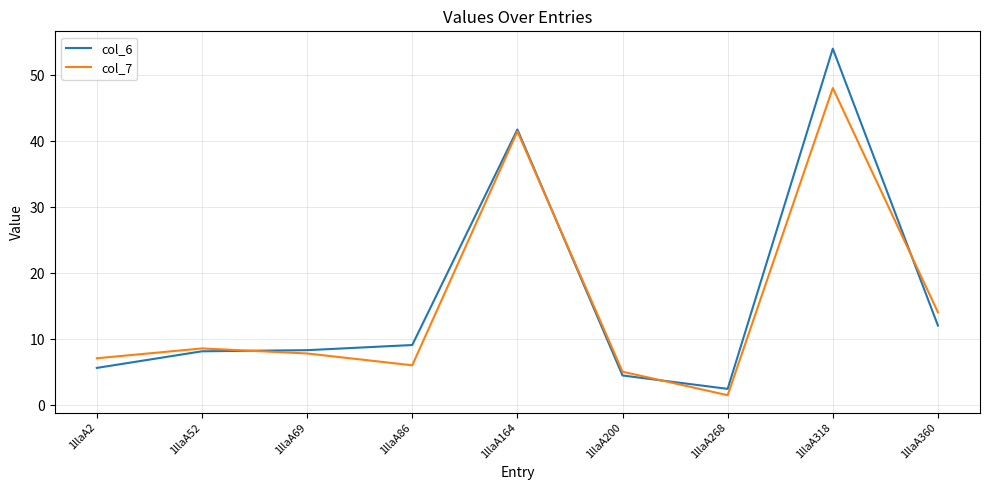

What are all the series names shown in the legend?

col_6, col_7